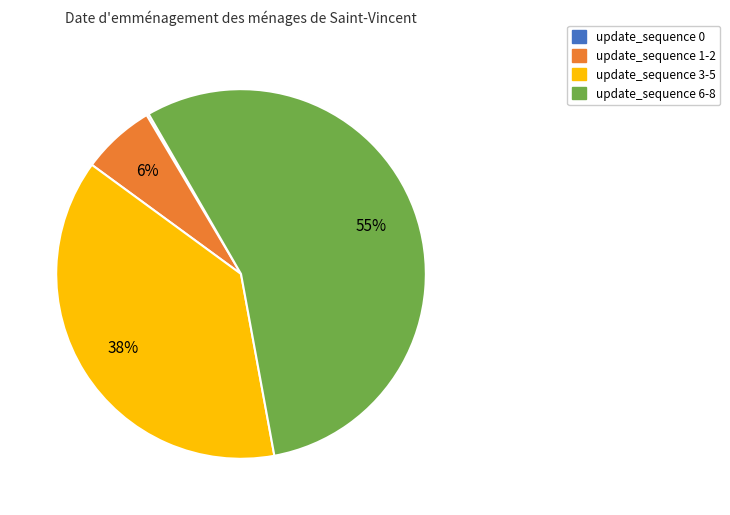

To the nearest percent, what is the average slice percentage?

25%